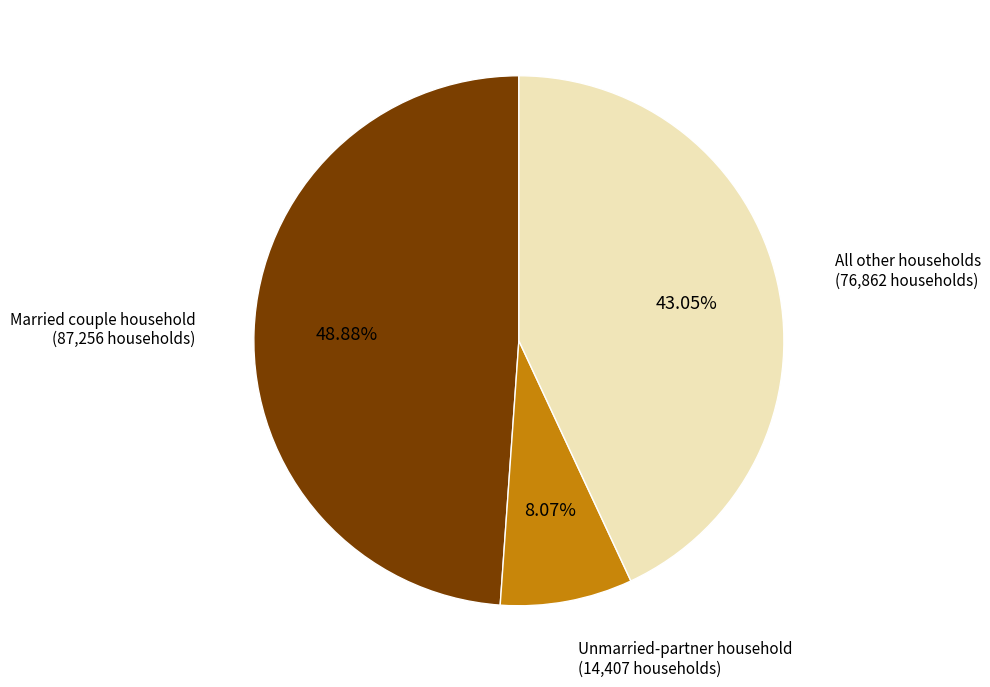

To the nearest percent, what is the difference between the largest and smallest slice percentages?

41%